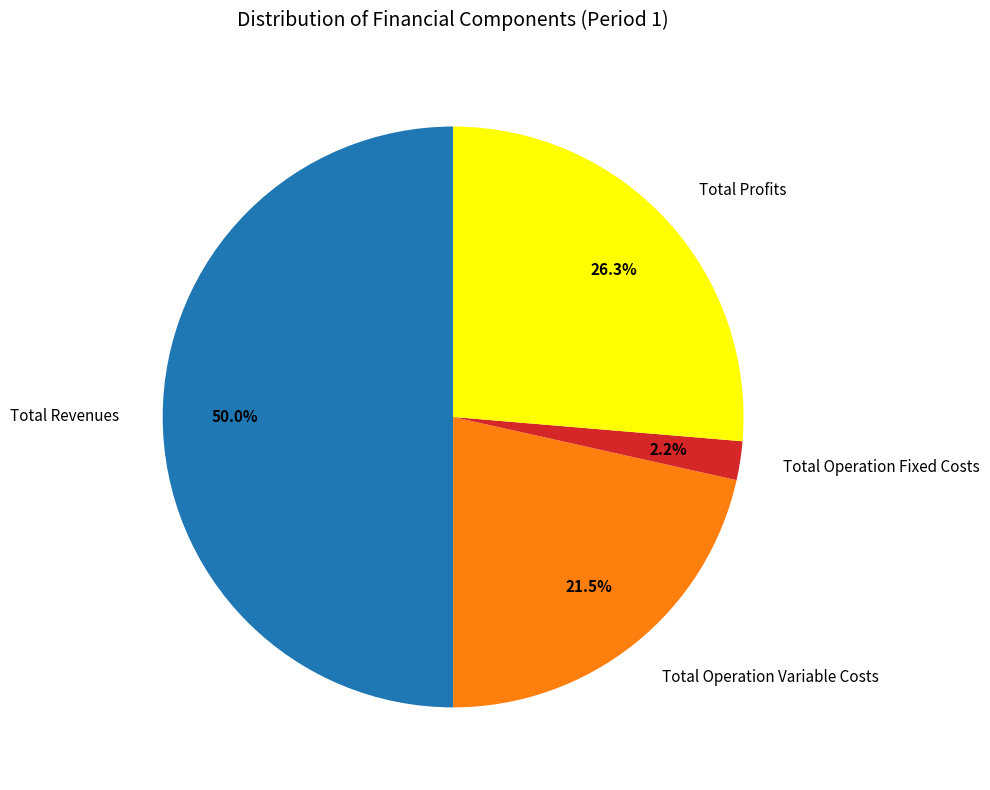

Which slice is the largest?

Total Revenues